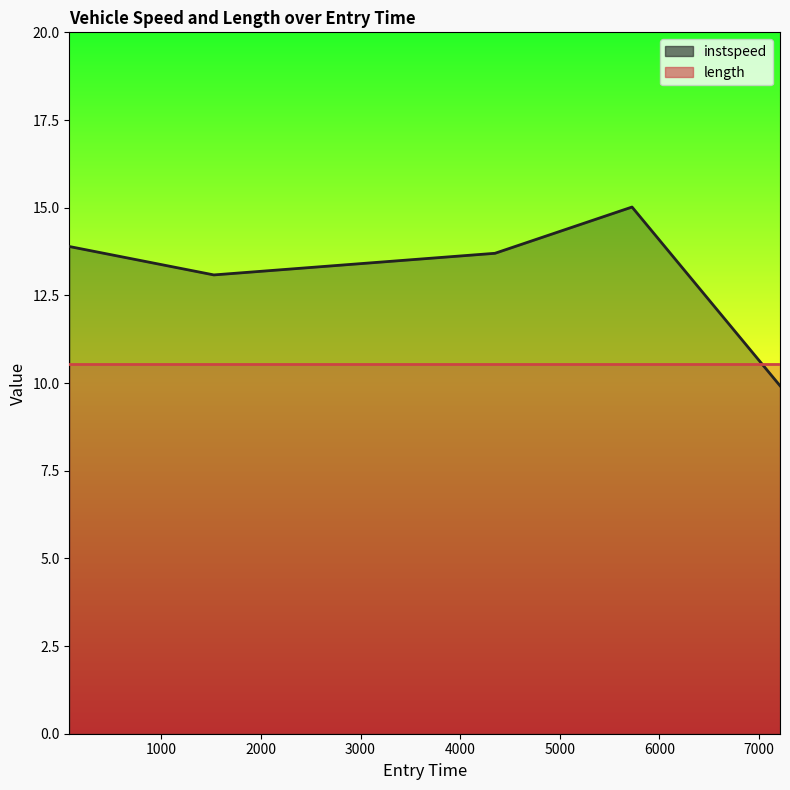

What is the sum of the values at 1528.0 and 7210.0956935368495?

23.0